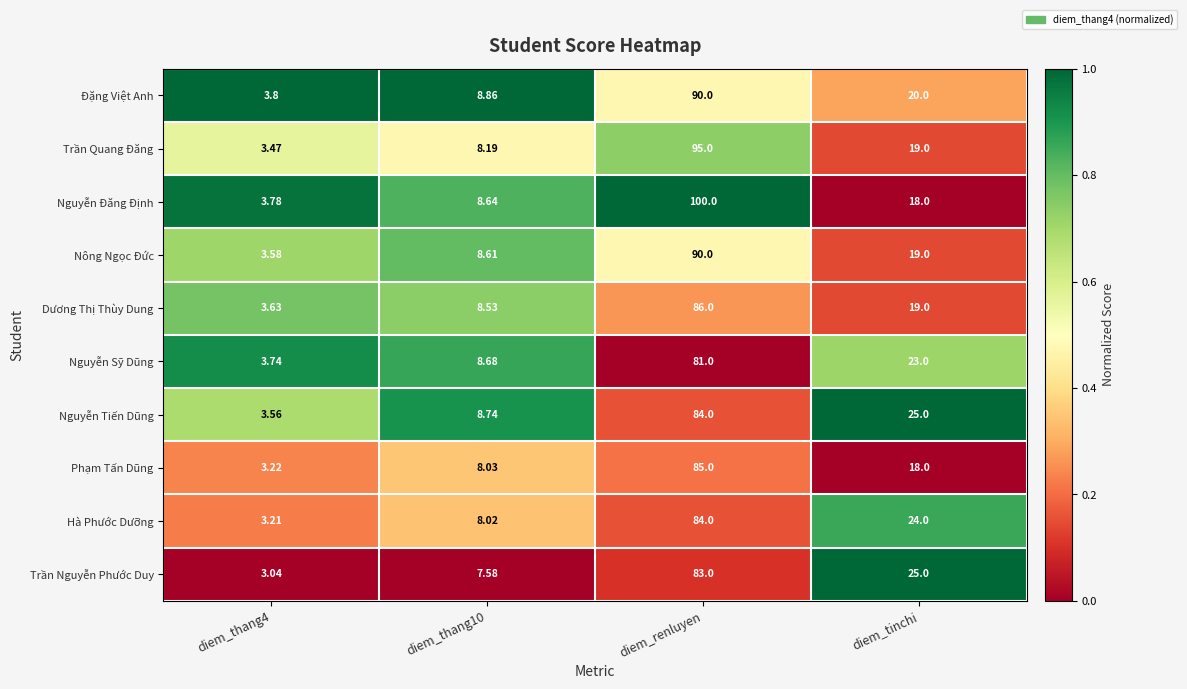

Which series has the largest range (max minus min)?

Nguyễn Đăng Định